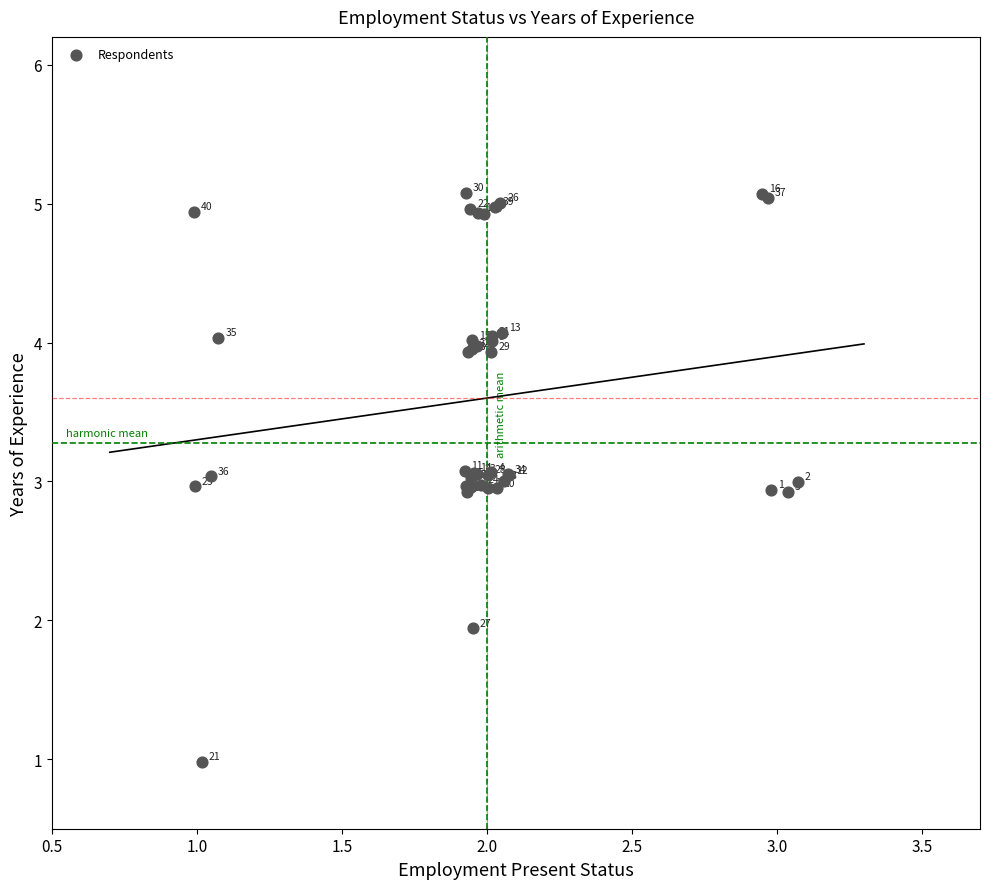

What Y value in the scatter plot is closest to 3?

3.0